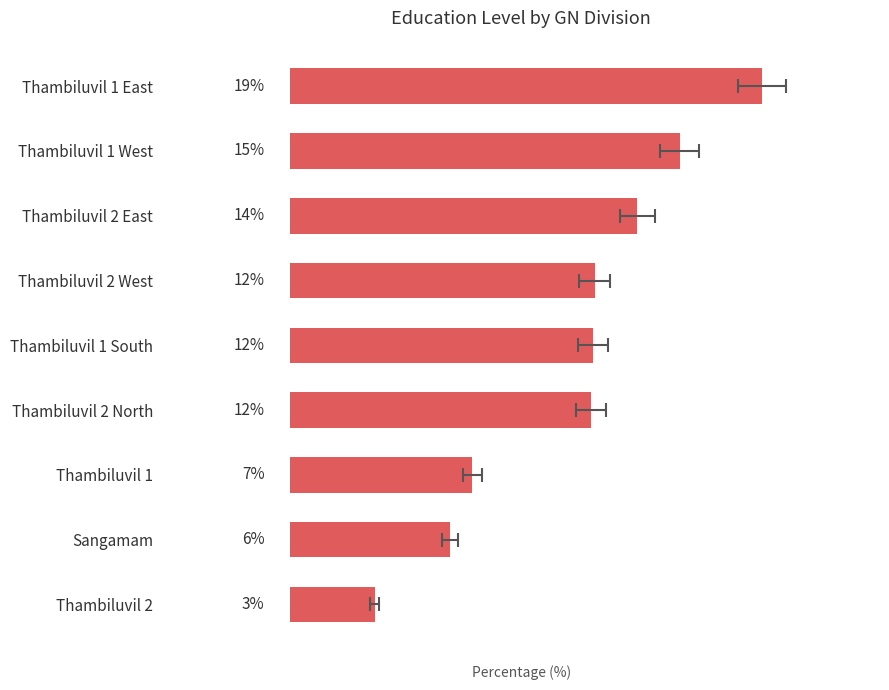

What is the value of the 1st bar from the left?

18.5